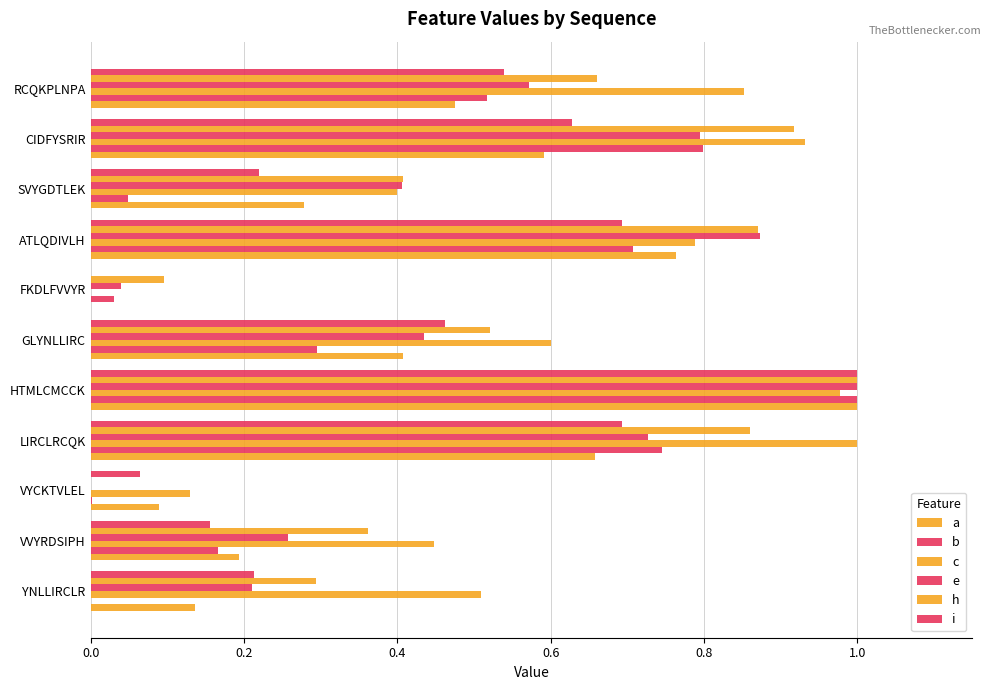

How many distinct data groups are displayed?

6